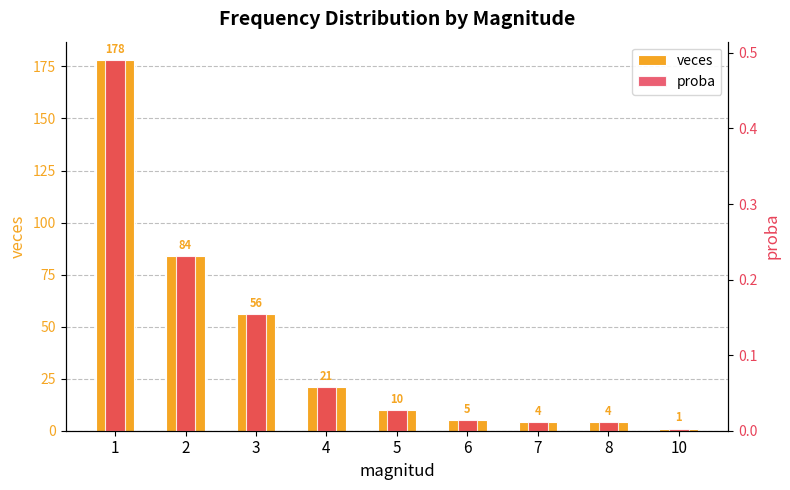

Reading left to right, extract all data points from this chart.

veces: 178.0	84.0	56.0	21.0	10.0	5.0	4.0	4.0	1.0
proba: 0.5	0.2	0.2	0.1	0.0	0.0	0.0	0.0	0.0